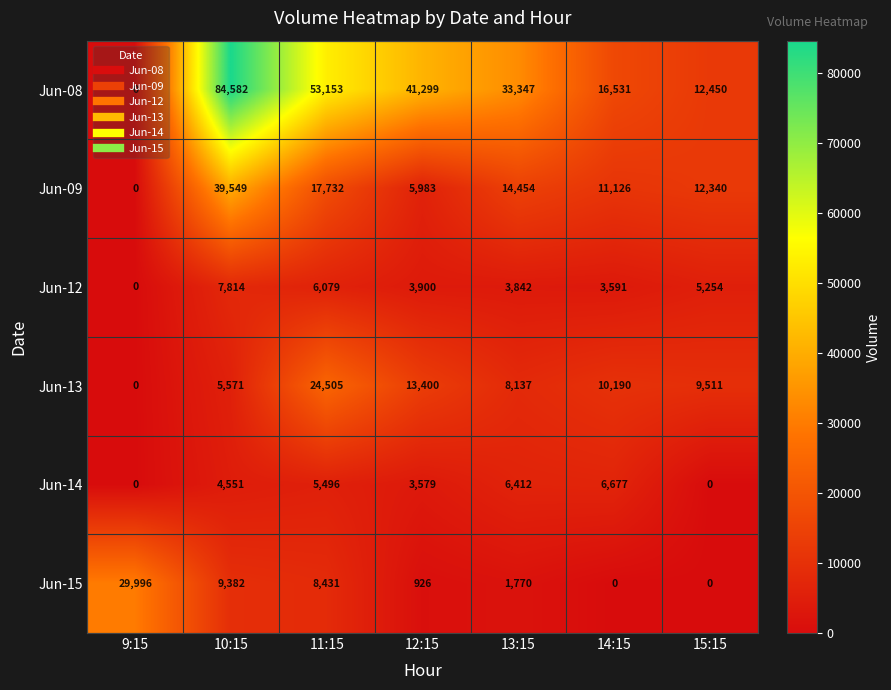

How many distinct data groups are displayed?

6